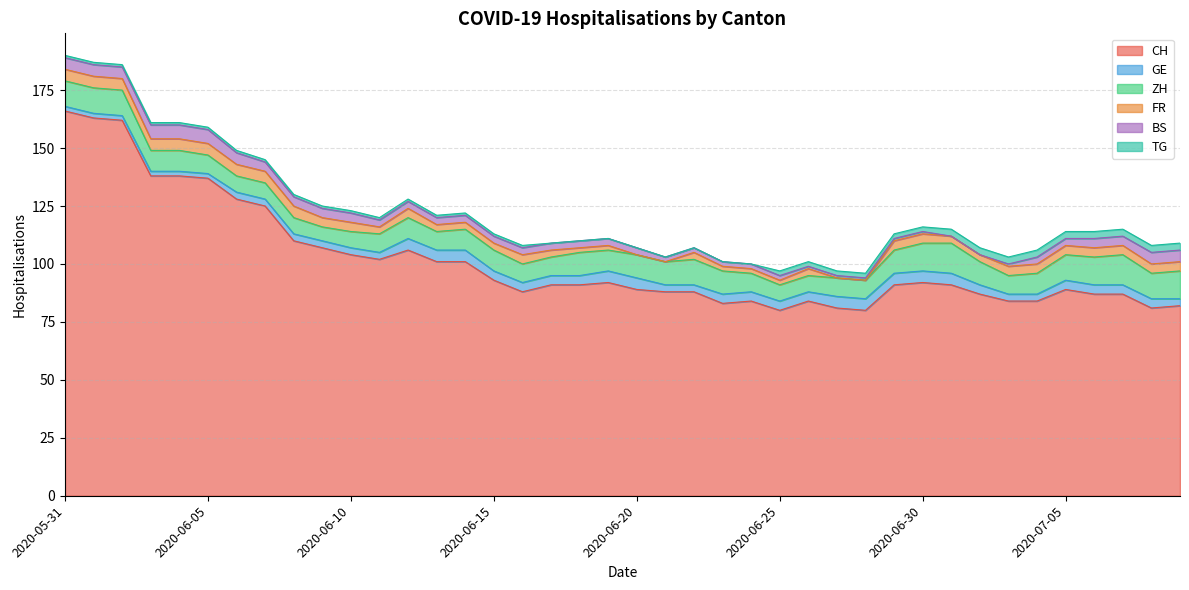

What is the difference between the GE values at 2020-06-18 and 2020-06-11?

1